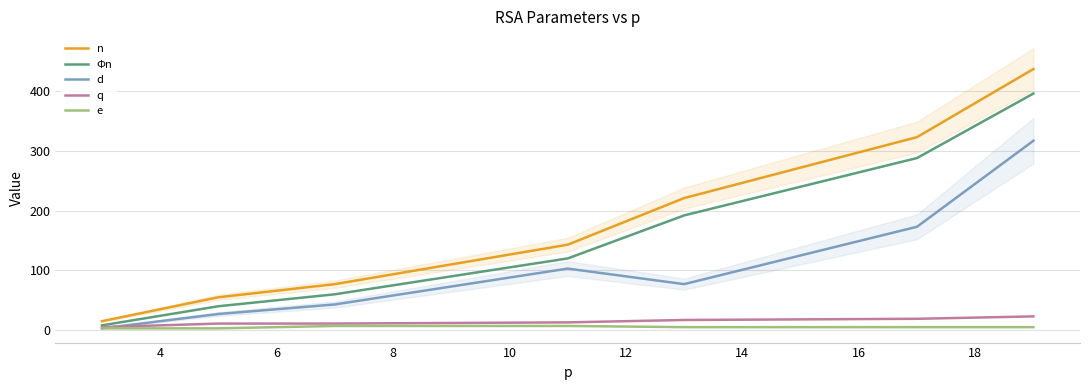

True or false: d and n intersect in this chart.

False